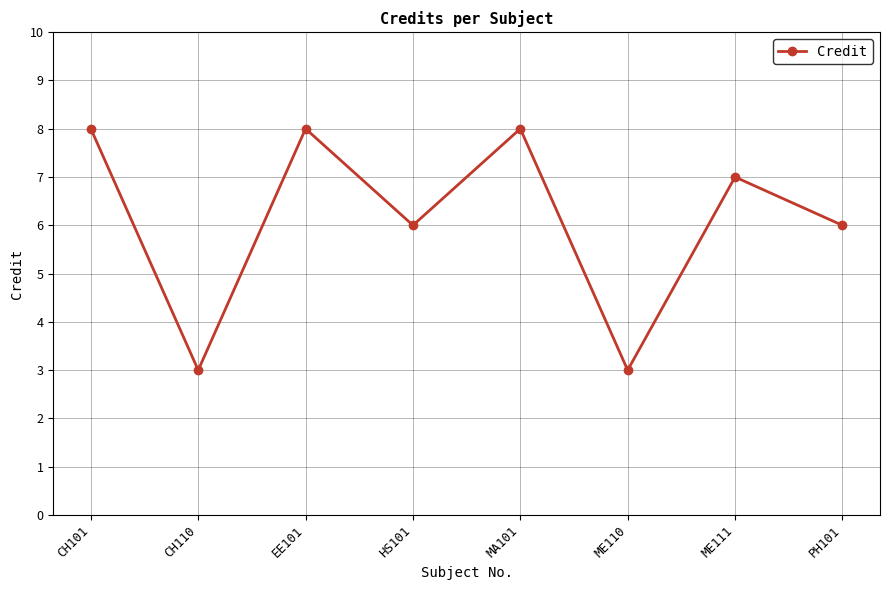

What is the minimum value shown in the chart?

3